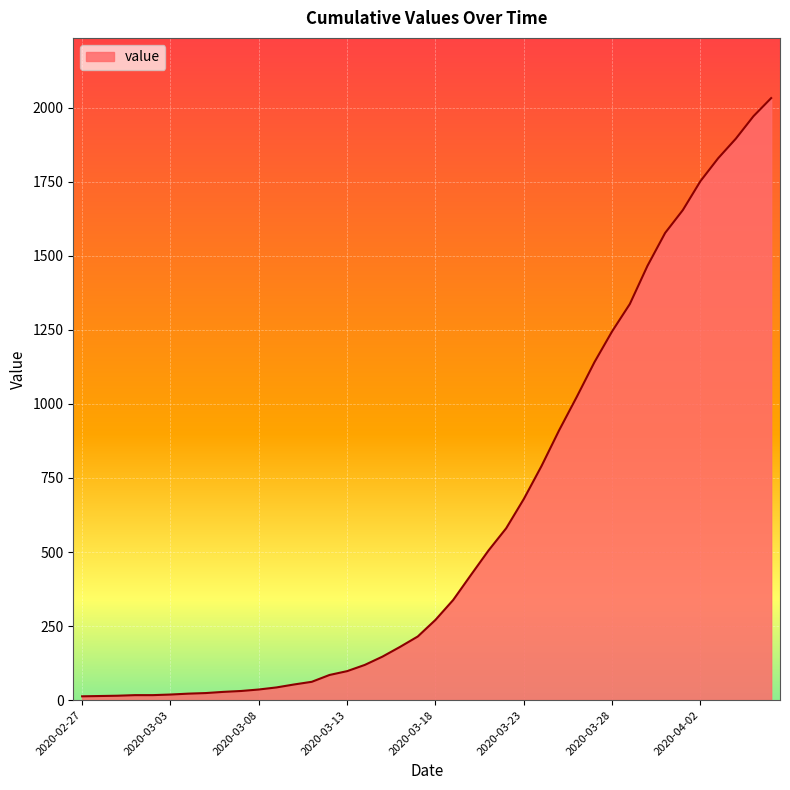

What is the difference between the maximum and minimum values?

2019